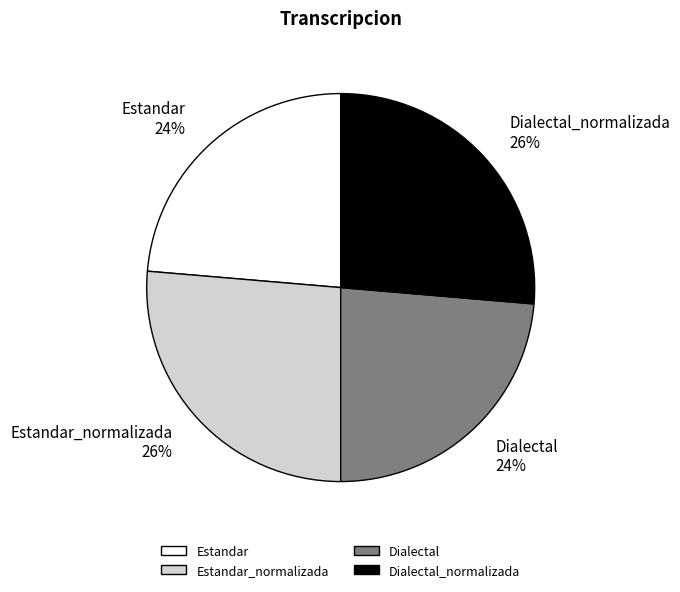

Combined, do Dialectal and Estandar account for over 50%?

No